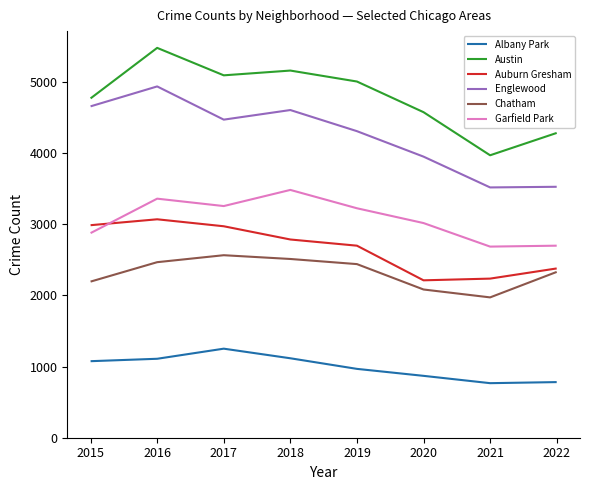

In Englewood, how many points are lower than both neighbors (excluding endpoints)?

2